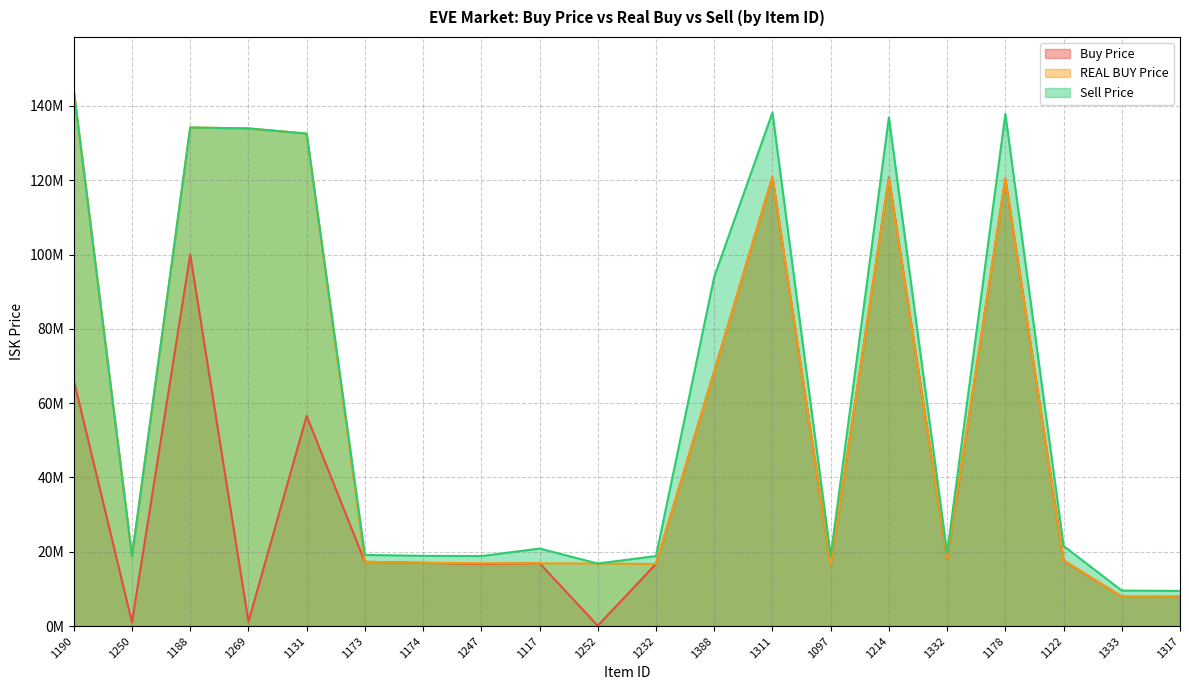

Rank the series at 1174 from lowest to highest value.

Buy Price, REAL BUY Price, Sell Price